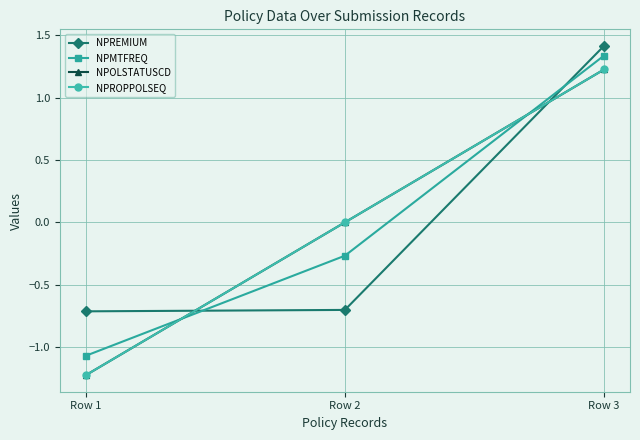

Reading right to left, list all the values displayed in this chart.

NPREMIUM: 1.4	-0.7	-0.7
NPMTFREQ: 1.3	-0.3	-1.1
NPOLSTATUSCD: 1.2	0.0	-1.2
NPROPPOLSEQ: 1.2	0.0	-1.2